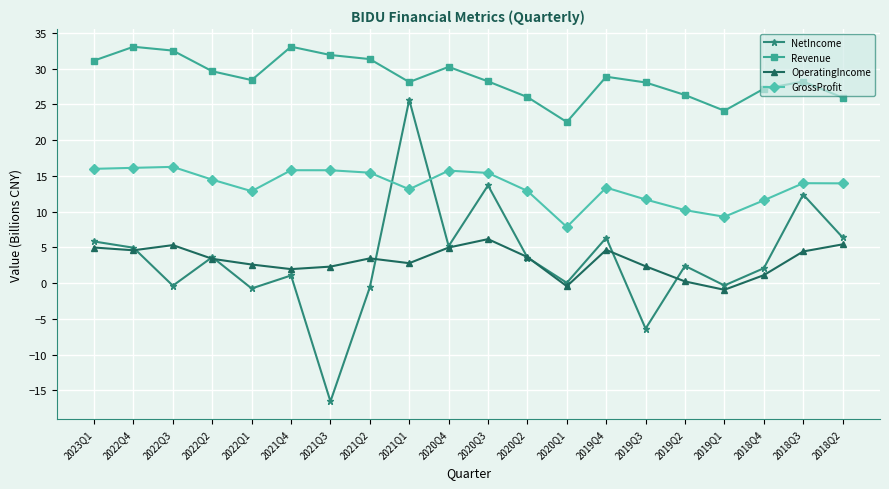

Is it true that Revenue equals 7.9 at 2018Q3?

False